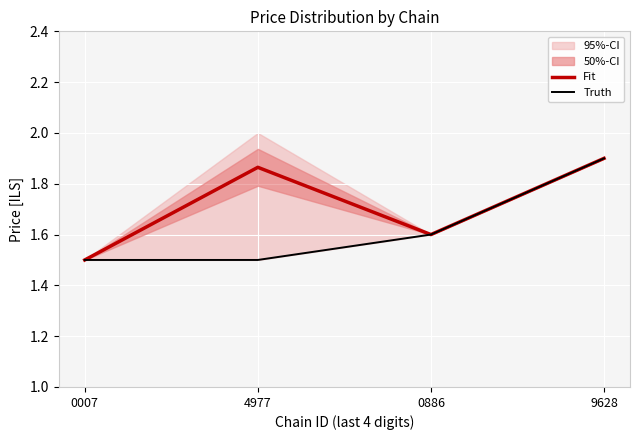

List the labels in order of Truth value, largest first.

9628, 0886, 0007, 4977